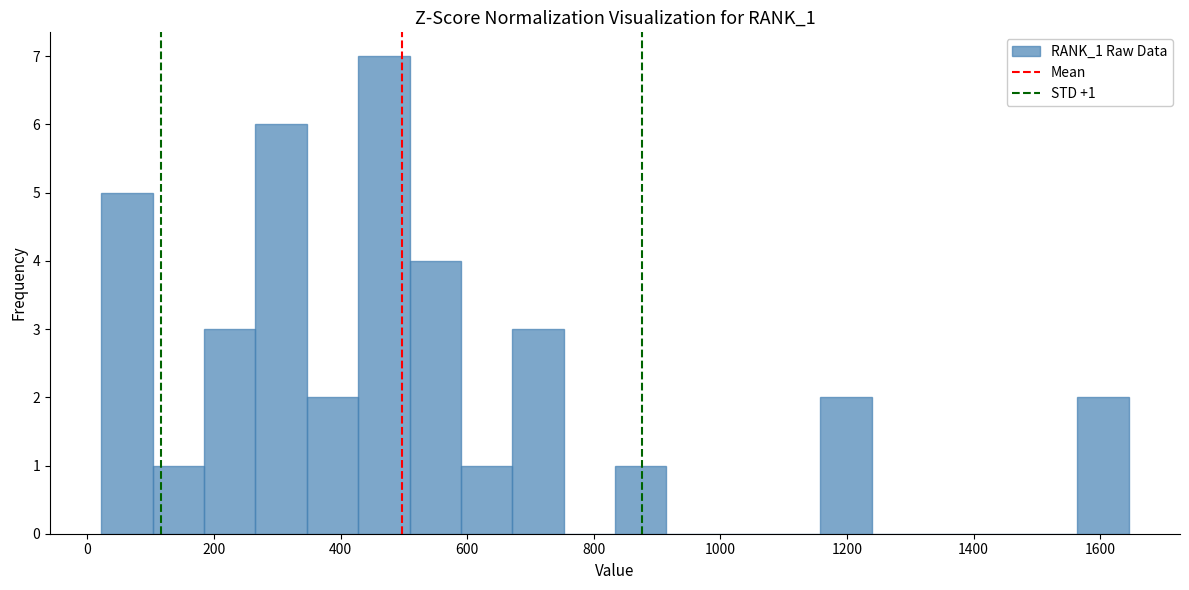

Which range on the x-axis has the tallest bar?

420 to 500